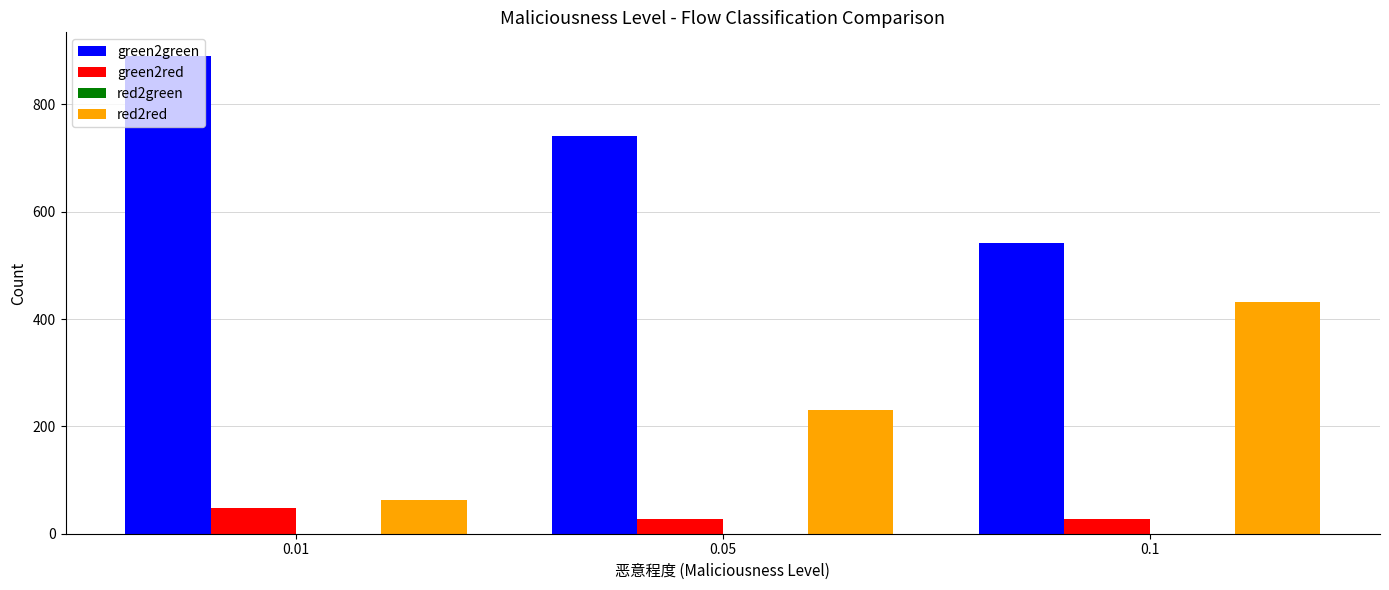

What is the difference between the highest and lowest values at 0.05?

715